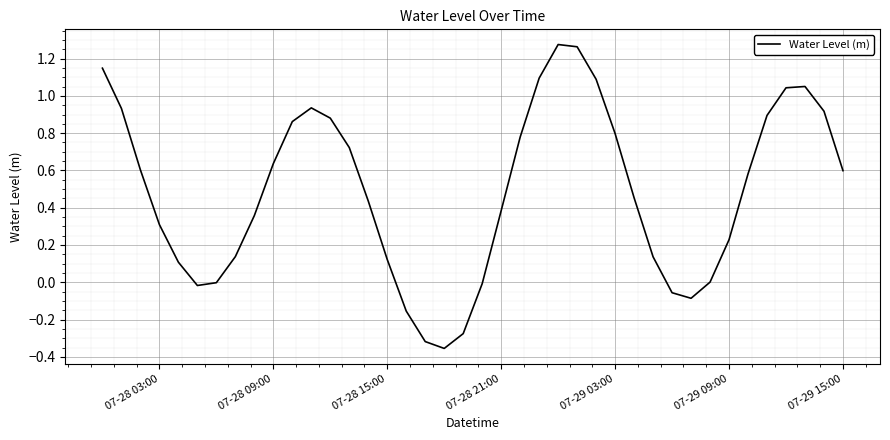

How many lines are shown in the chart?

1